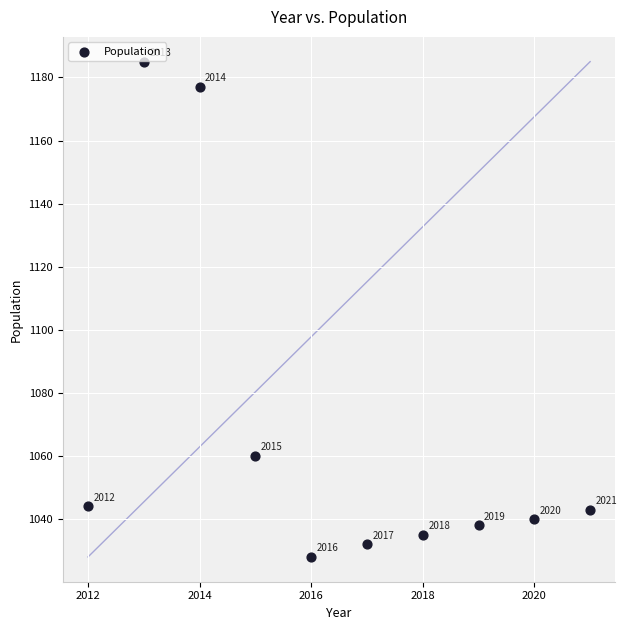

What is the average X value?

2016